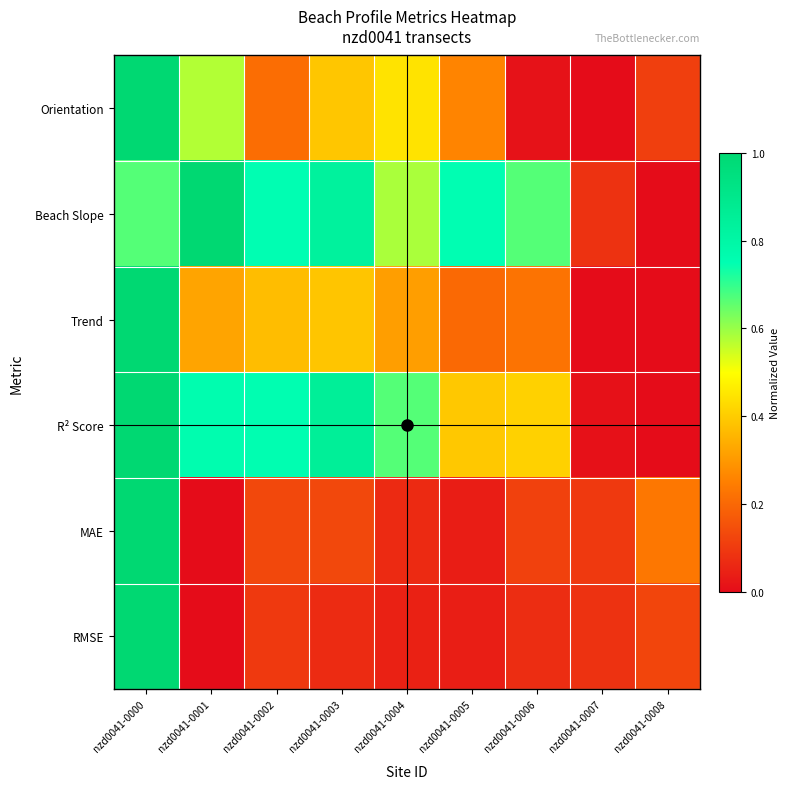

What is the greatest value displayed?

1.0